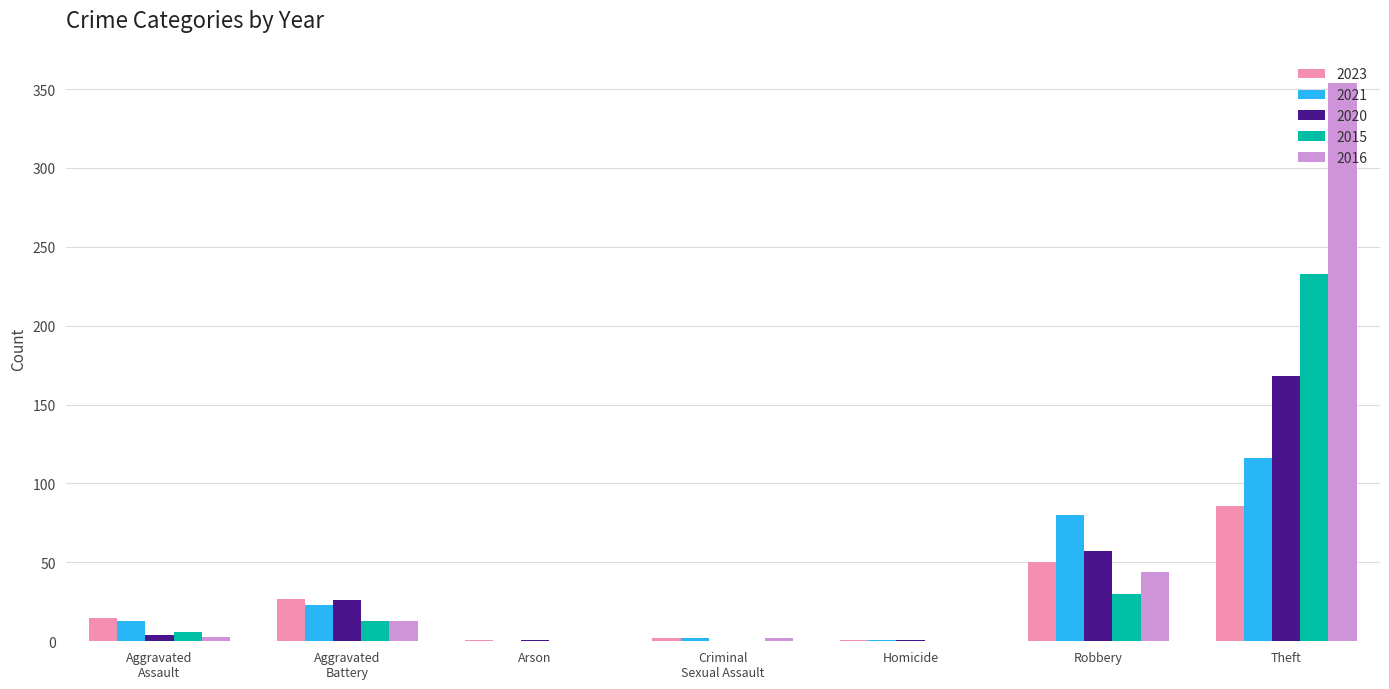

How many categories are shown in the chart?

7